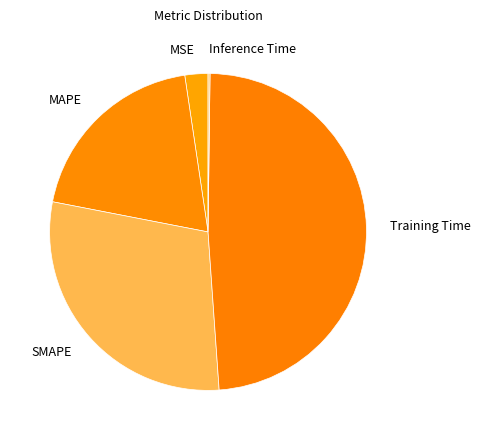

Does any single category account for the majority?

No